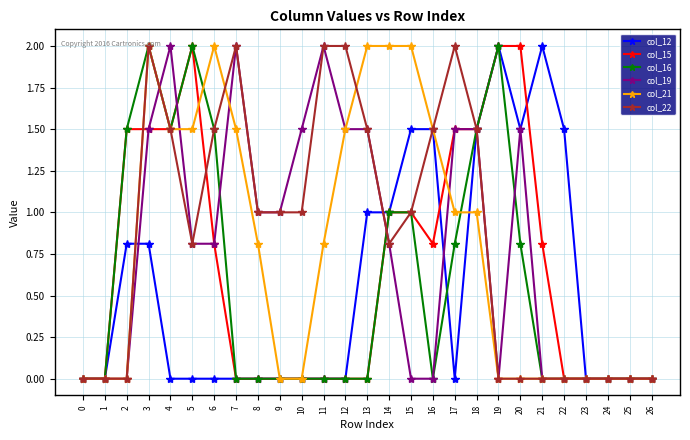

Is this an area chart (filled region under the line)?

No